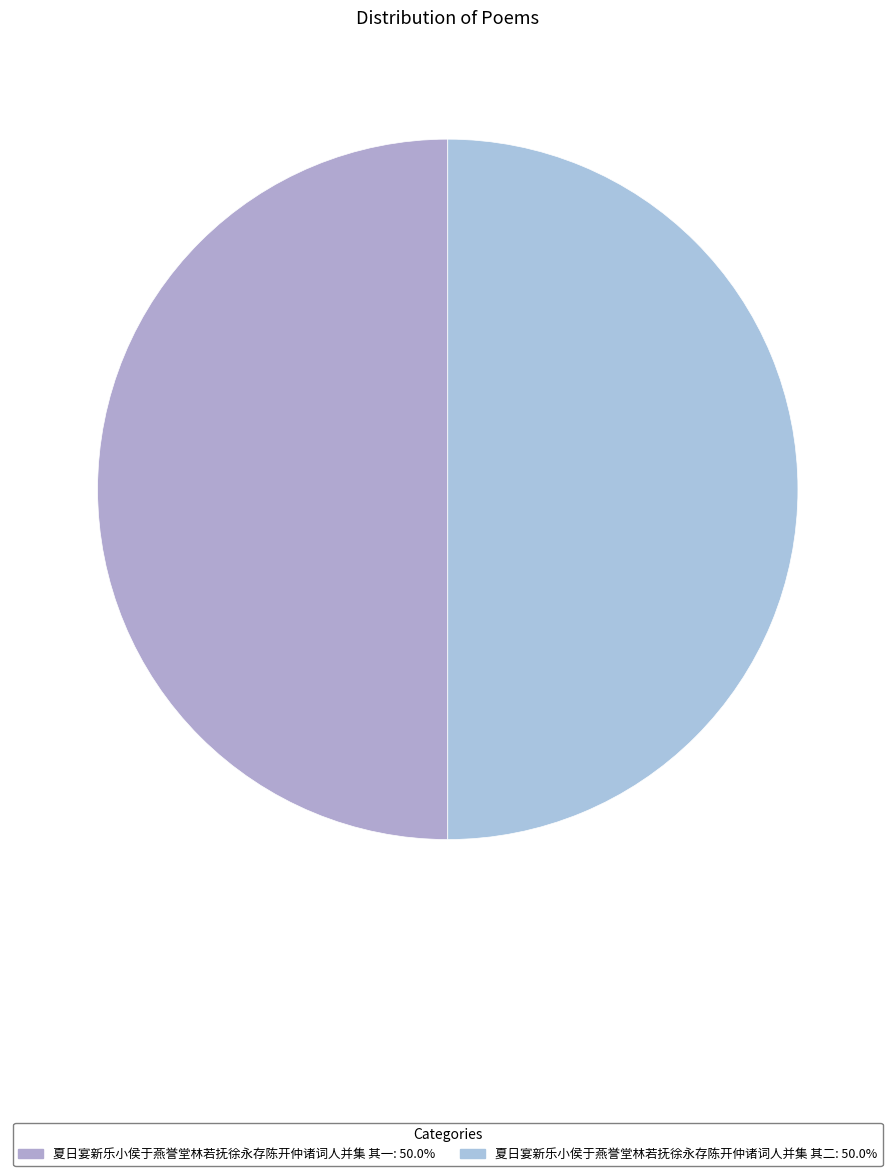

What is the ratio of the value at 夏日宴新乐小侯于燕誉堂林若抚徐永存陈开仲诸词人并集 其二 to the value at 夏日宴新乐小侯于燕誉堂林若抚徐永存陈开仲诸词人并集 其一?

1.0